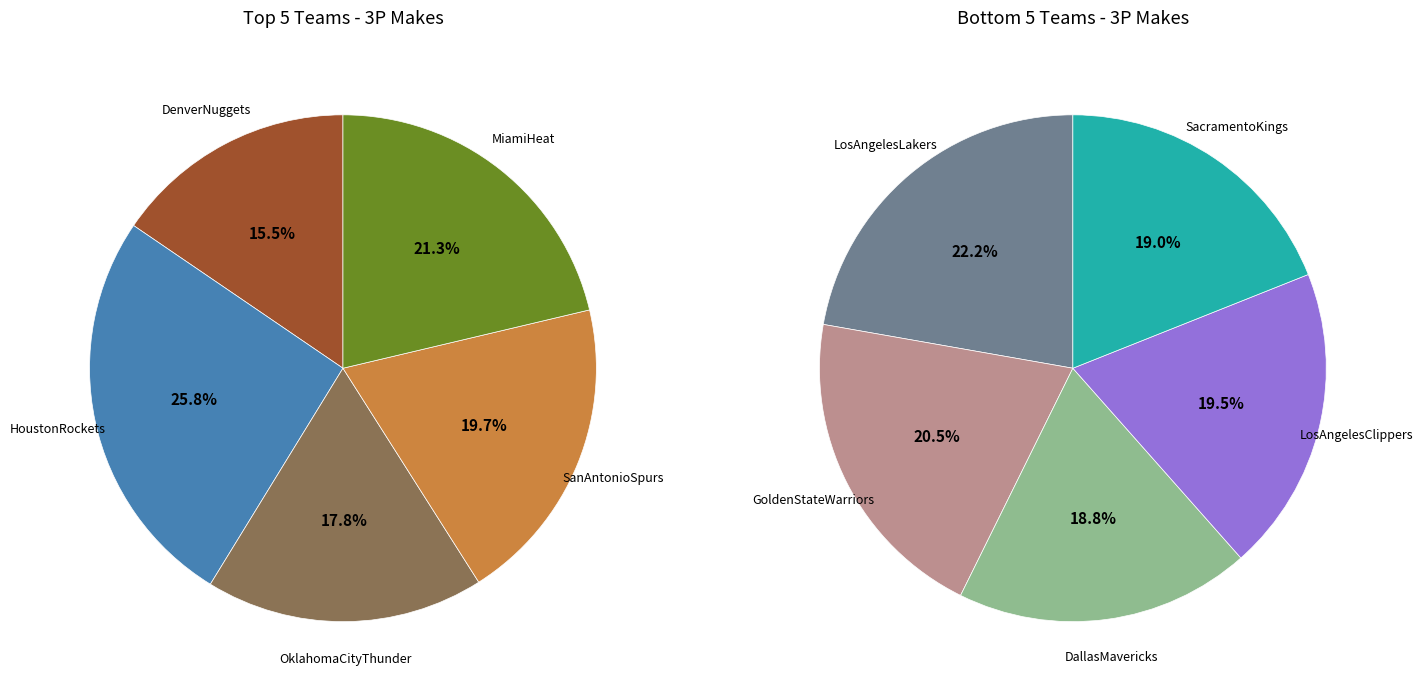

How many slices are in this pie chart?

10